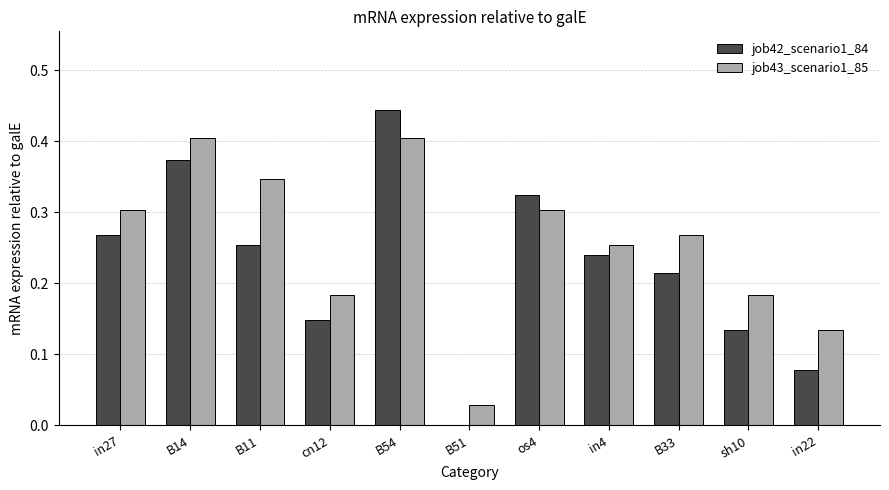

Which series has the widest spread of values?

job42_scenario1_84